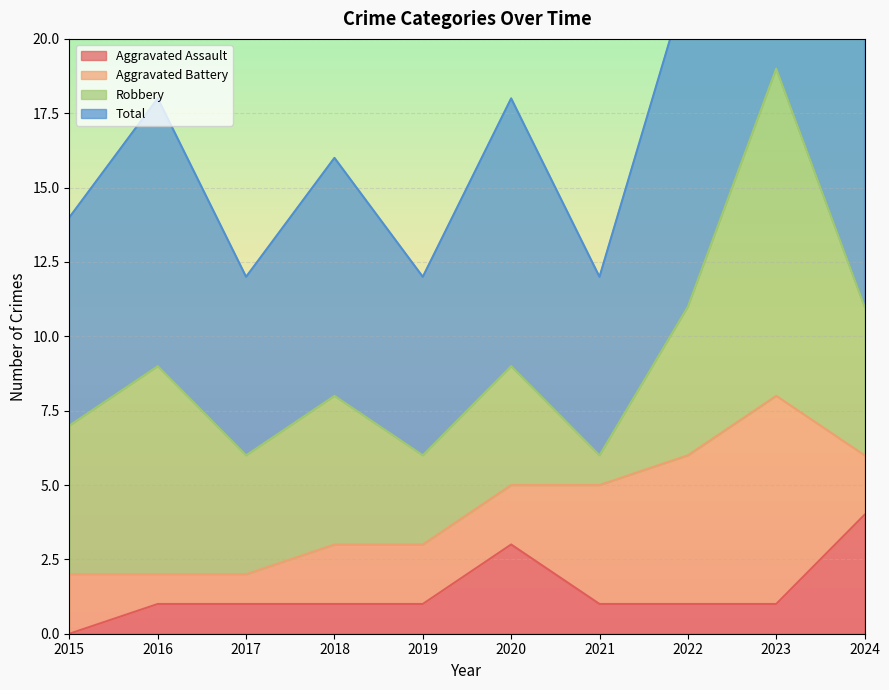

What is the maximum value for Aggravated Assault?

4